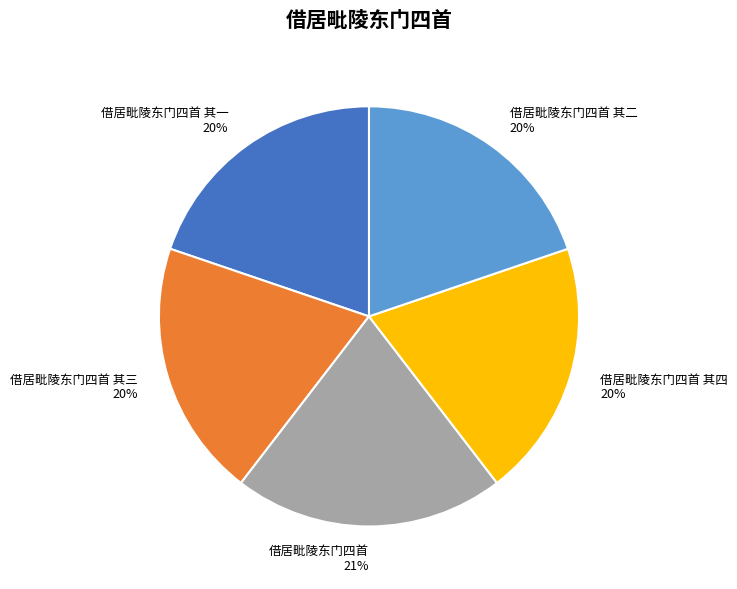

What is the largest slice in the pie chart?

借居毗陵东门四首